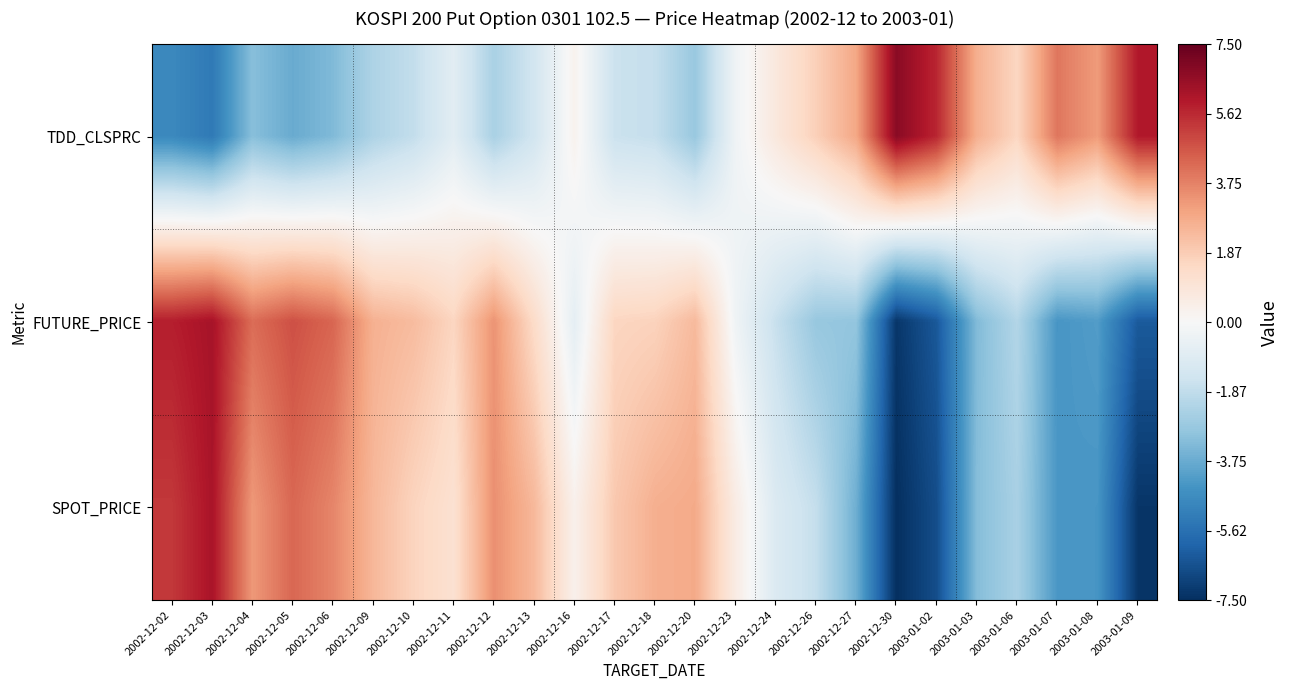

How many distinct data groups are displayed?

3